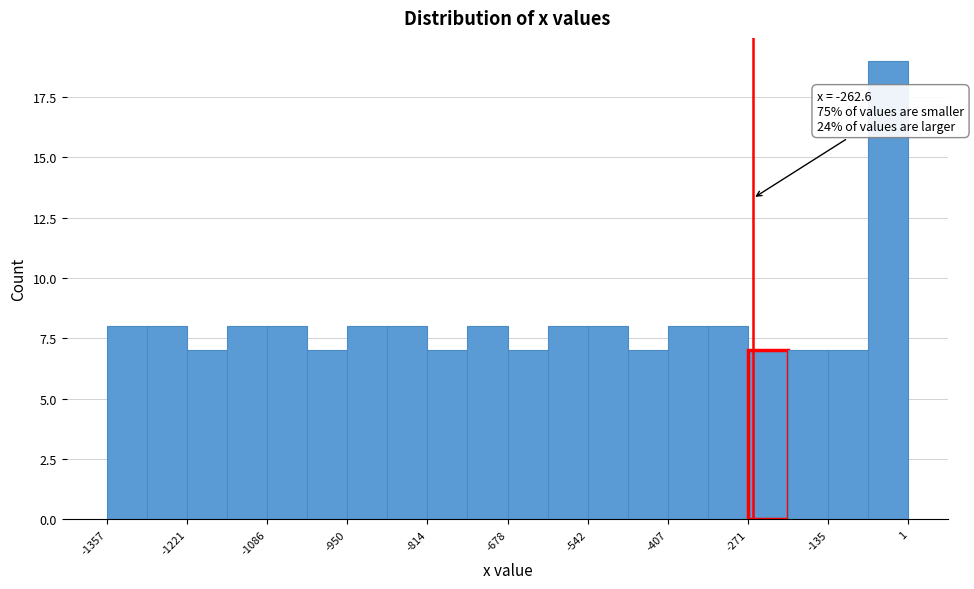

Around what value on the x-axis is the tallest bar? Give the approximate position of its centre, as read against the axis.

-40